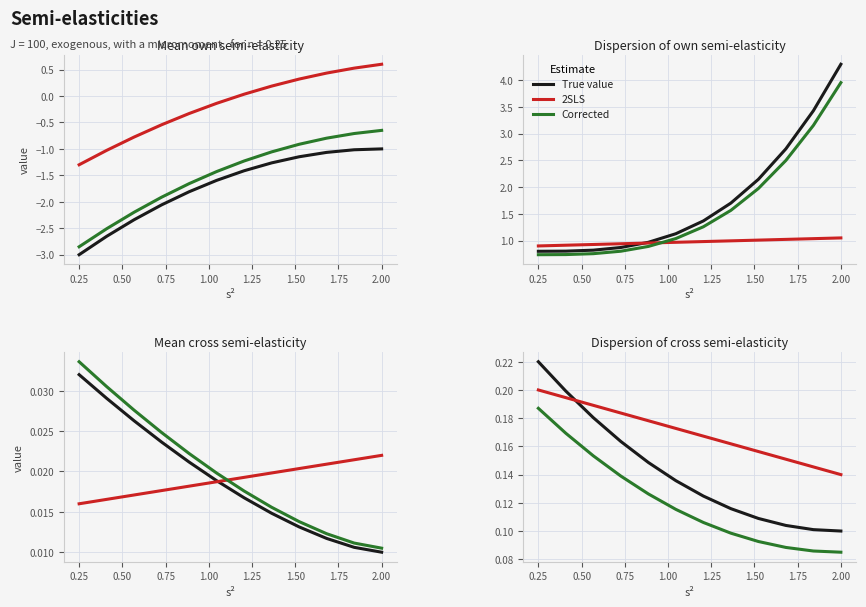

True or false: Corrected has a value of 0.0 at 2.00.

False